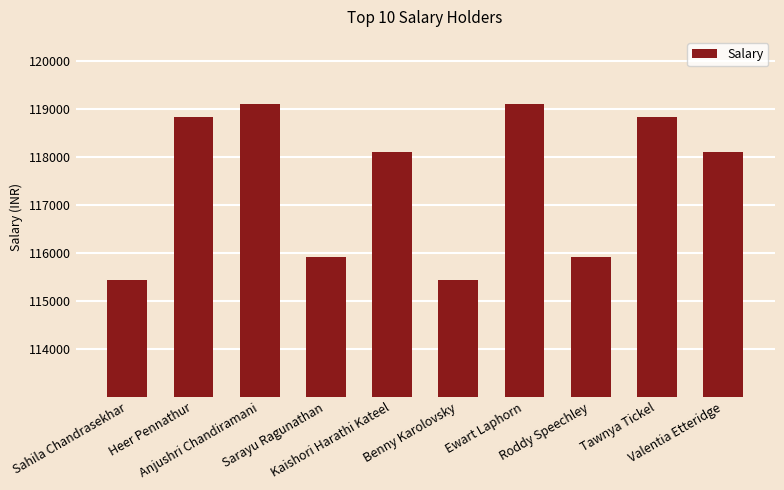

Reading left to right, list all the values displayed in this chart.

Sahila Chandrasekhar=115440	Heer Pennathur=118840	Anjushri Chandiramani=119110	Sarayu Ragunathan=115920	Kaishori Harathi Kateel=118100	Benny Karolovsky=115440	Ewart Laphorn=119110	Roddy Speechley=115920	Tawnya Tickel=118840	Valentia Etteridge=118100